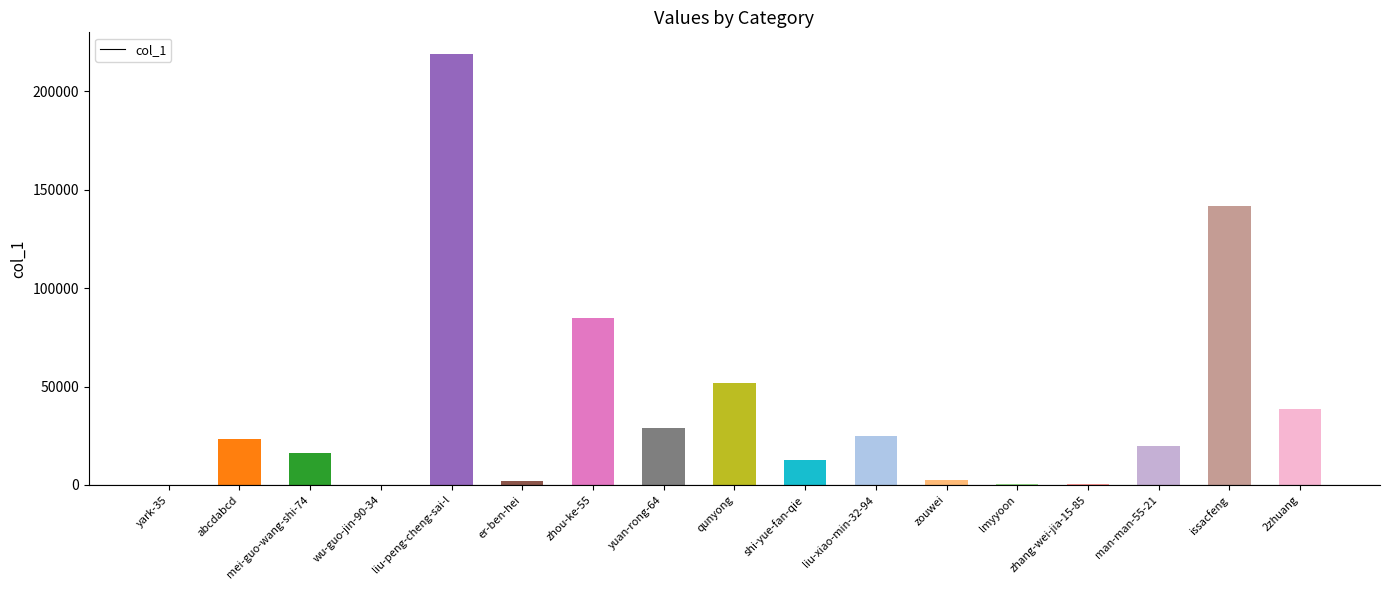

How many series are shown in this chart?

1